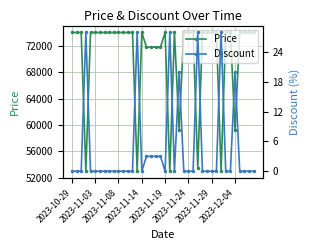

What is the maximum value for Price?

74000